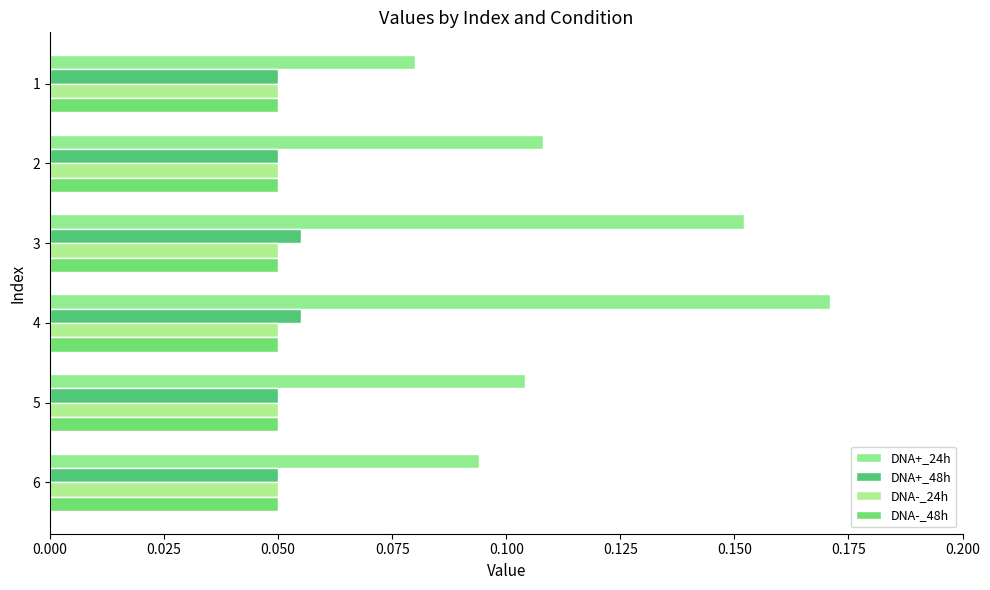

At how many categories does at least one series exceed 0?

6